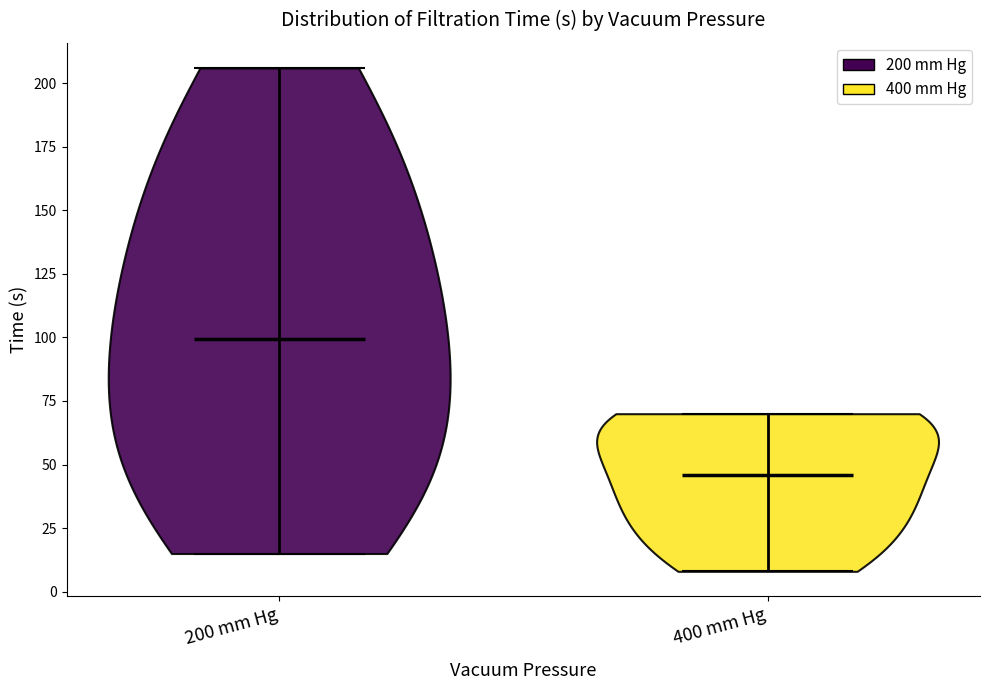

Reading left to right, read every violin against the y-axis: where its median line is, and the lowest and highest points it reaches. The values are not printed on the chart, so give them approximately, as read against the axis.

200 mm Hg: median line 100, lowest point 15, highest point 205
400 mm Hg: median line 45, lowest point 10, highest point 70